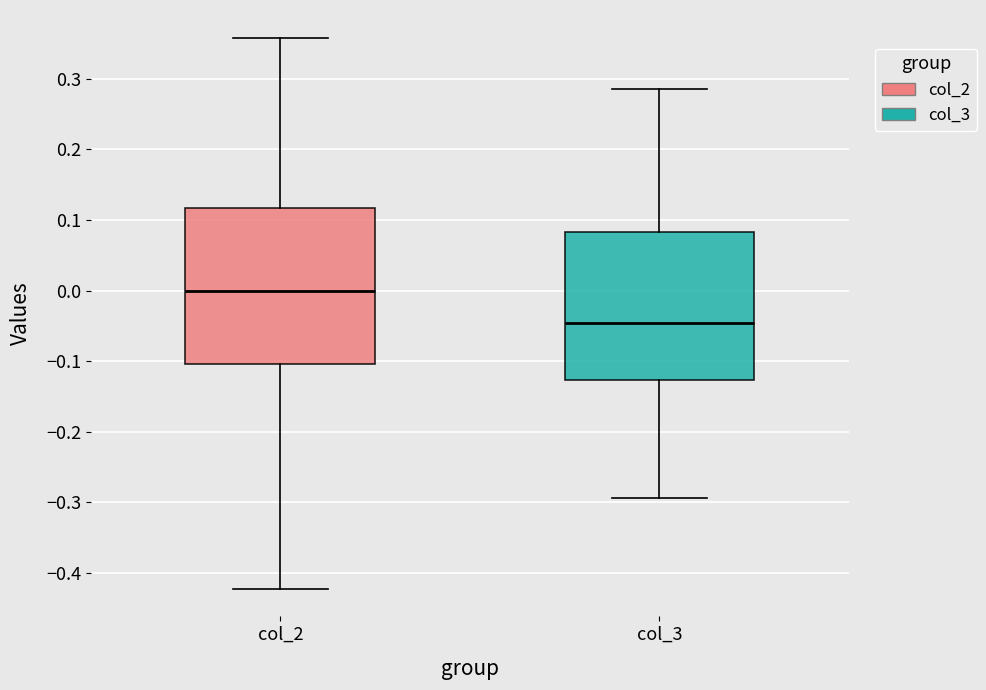

Which box has the lowest median line?

col_3